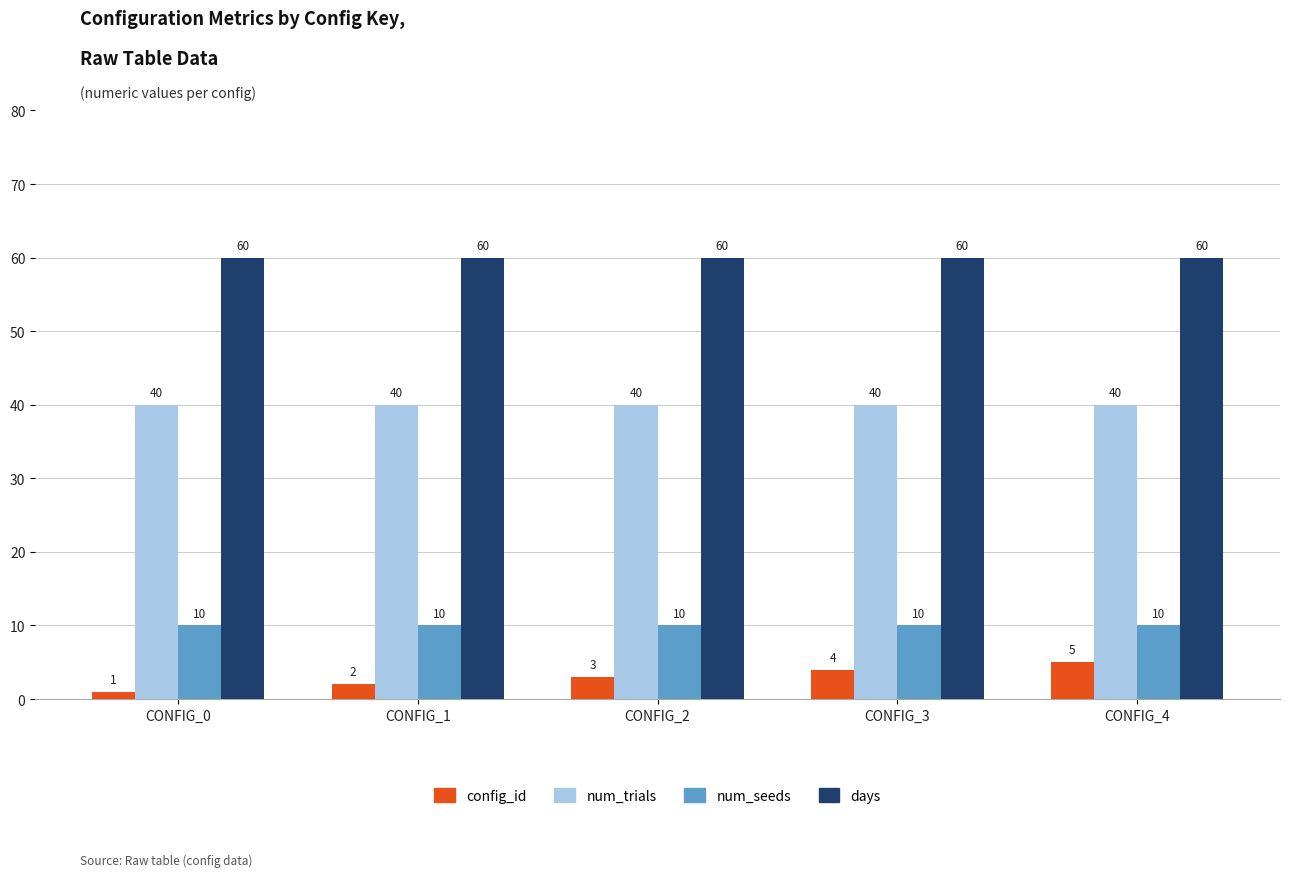

Is it true that days equals 60 at CONFIG_3?

True